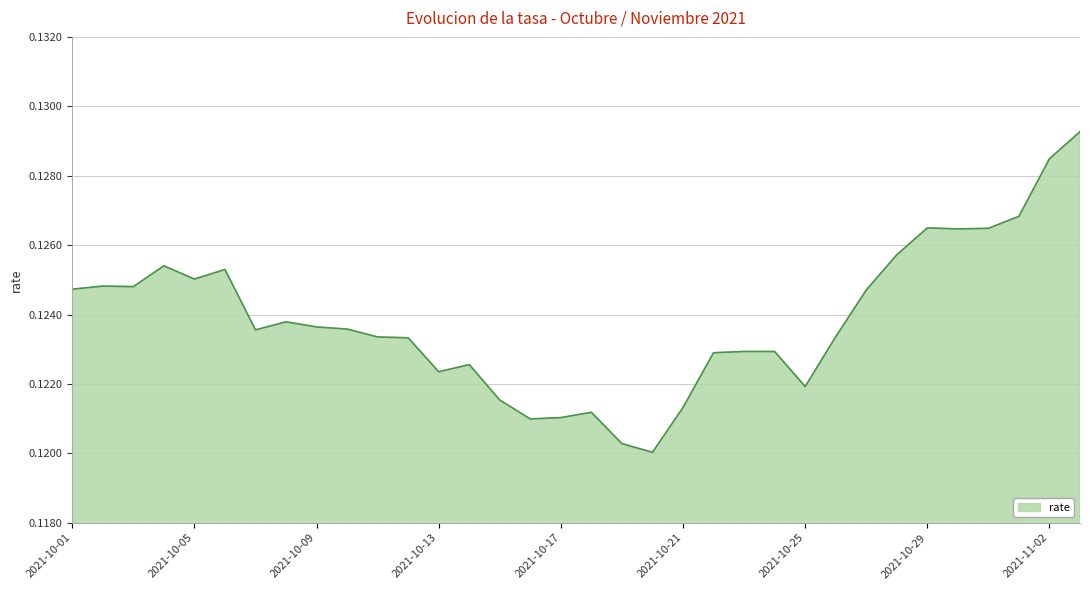

Is this an area chart (filled region under the line)?

Yes